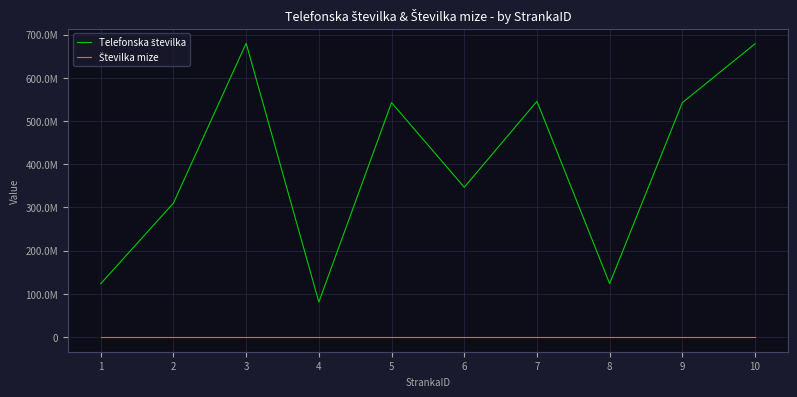

Does the chart display data point markers on the line(s)?

No